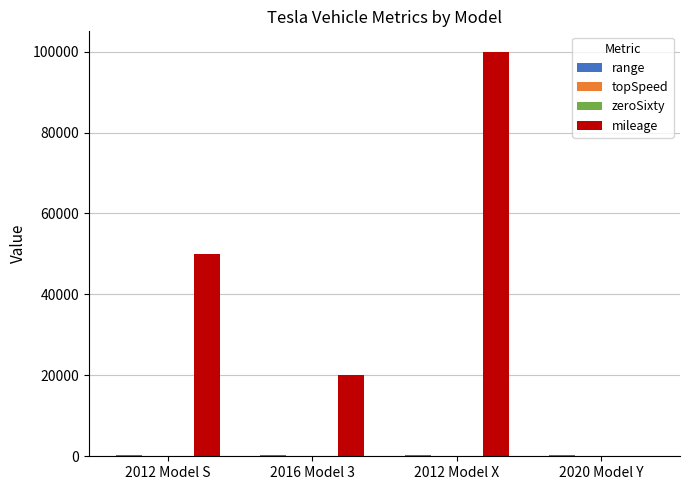

Which category has the highest value across all series?

2012 Model X